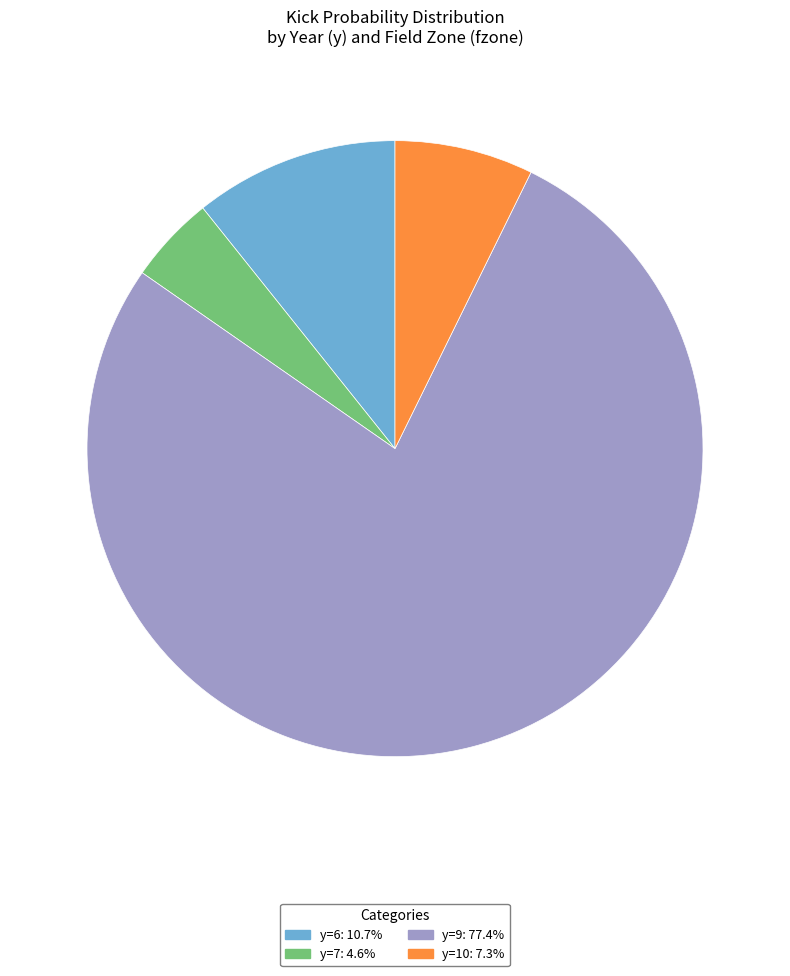

Is there any slice that represents more than half of the pie?

Yes